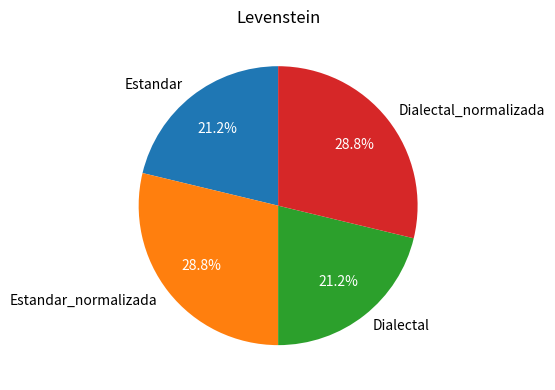

How many slices are in this pie chart?

4